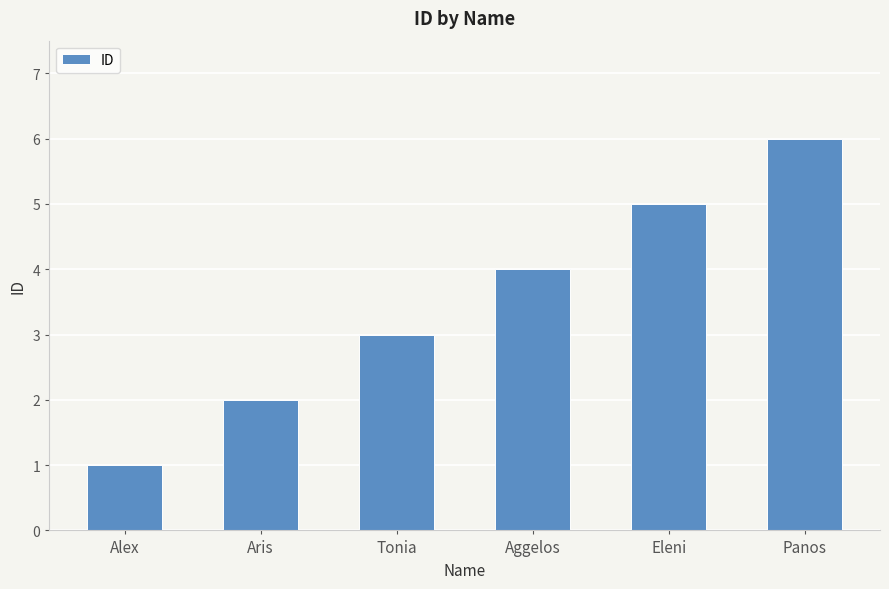

Rank the categories by value from highest to lowest.

Panos, Eleni, Aggelos, Tonia, Aris, Alex